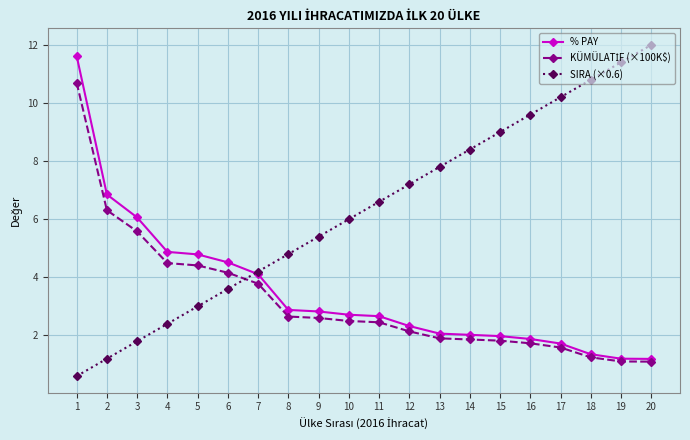

How many lines are shown in the chart?

3